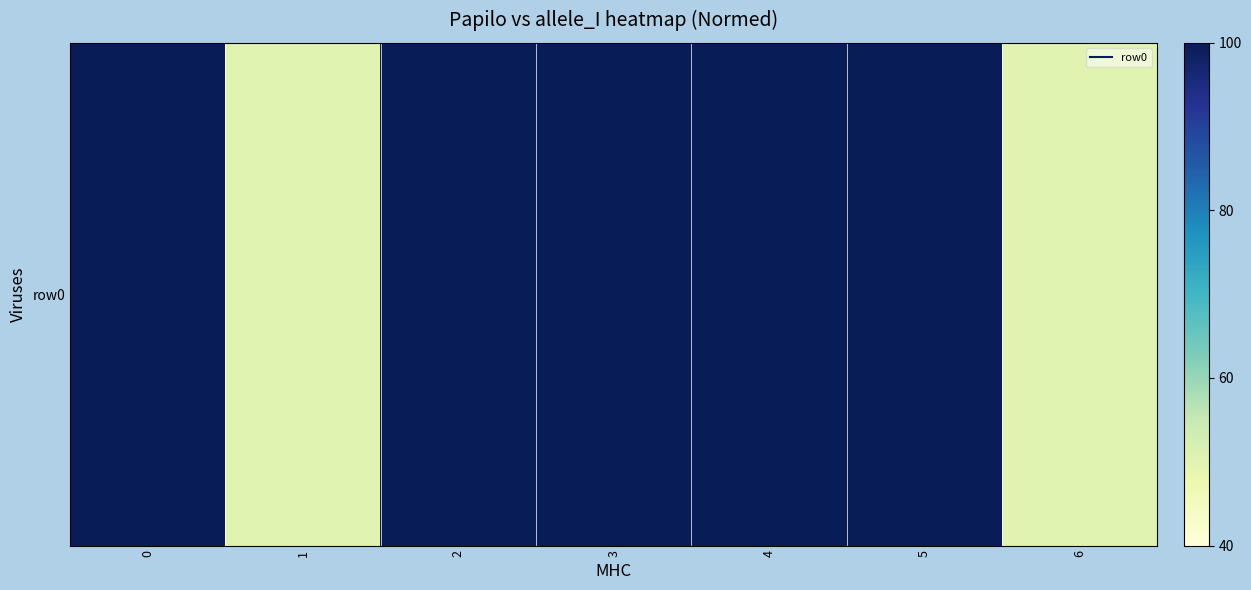

List the labels in order of value, smallest first.

1, 6, 0, 2, 3, 4, 5